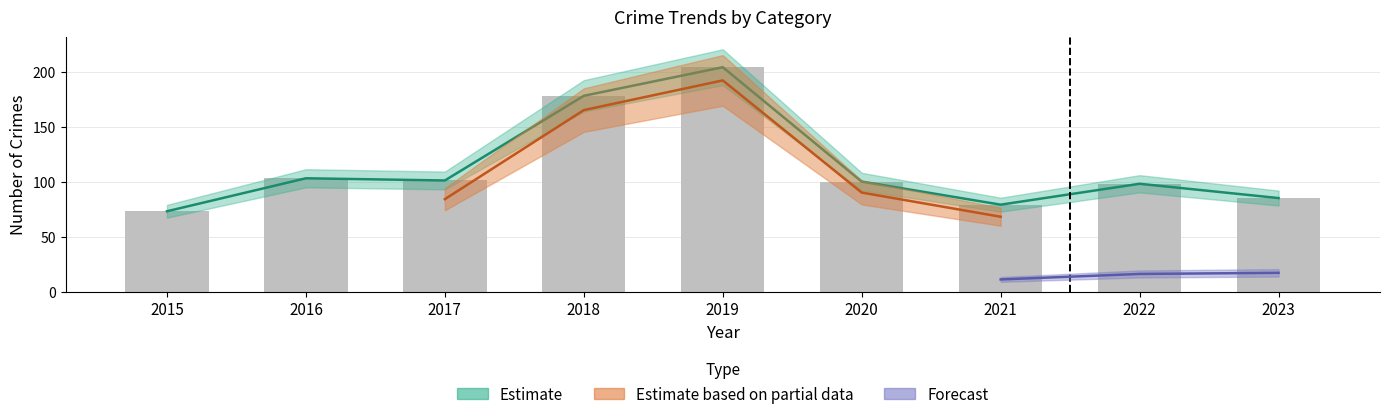

Between 2015 and 2017, which is larger?

2017